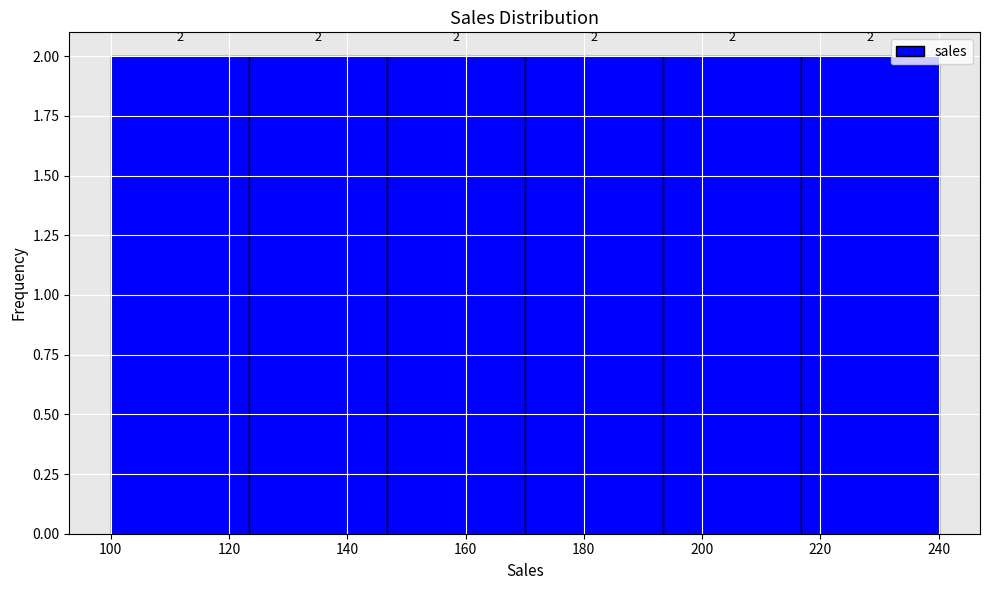

Reading left to right, list every bar in this chart as the range it spans on the x-axis followed by its height. The bar edges are not printed on the chart, so give them approximately, as read against the axis.

100 to 124: 2
124 to 146: 2
146 to 170: 2
170 to 194: 2
194 to 216: 2
216 to 240: 2